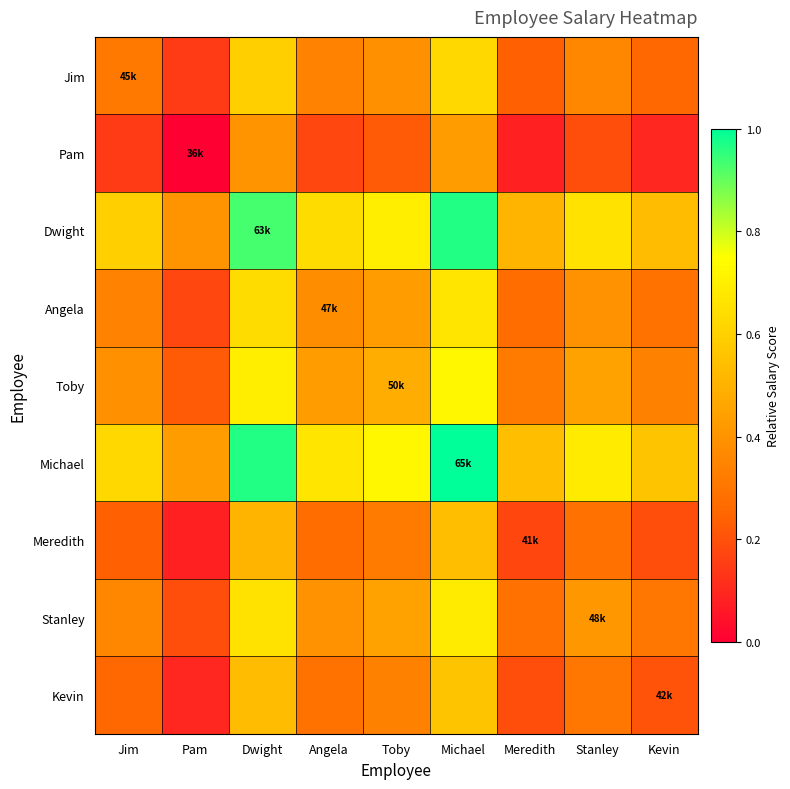

What is the difference between the highest and lowest values at Stanley?

0.5